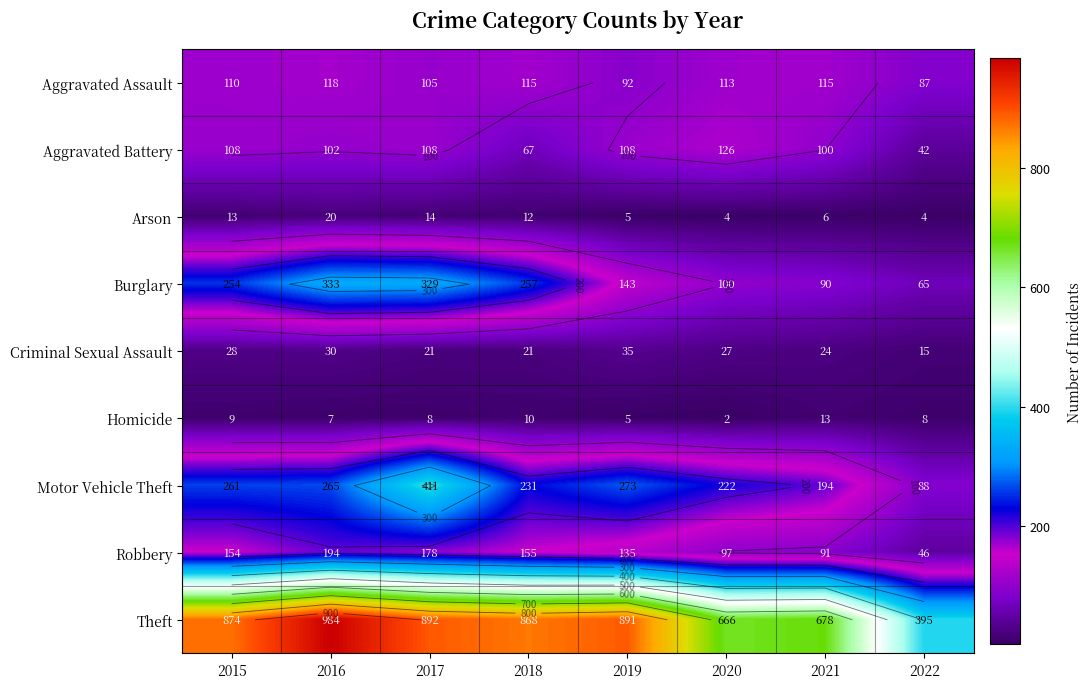

Between 2017 and 2015, which is larger?

2015